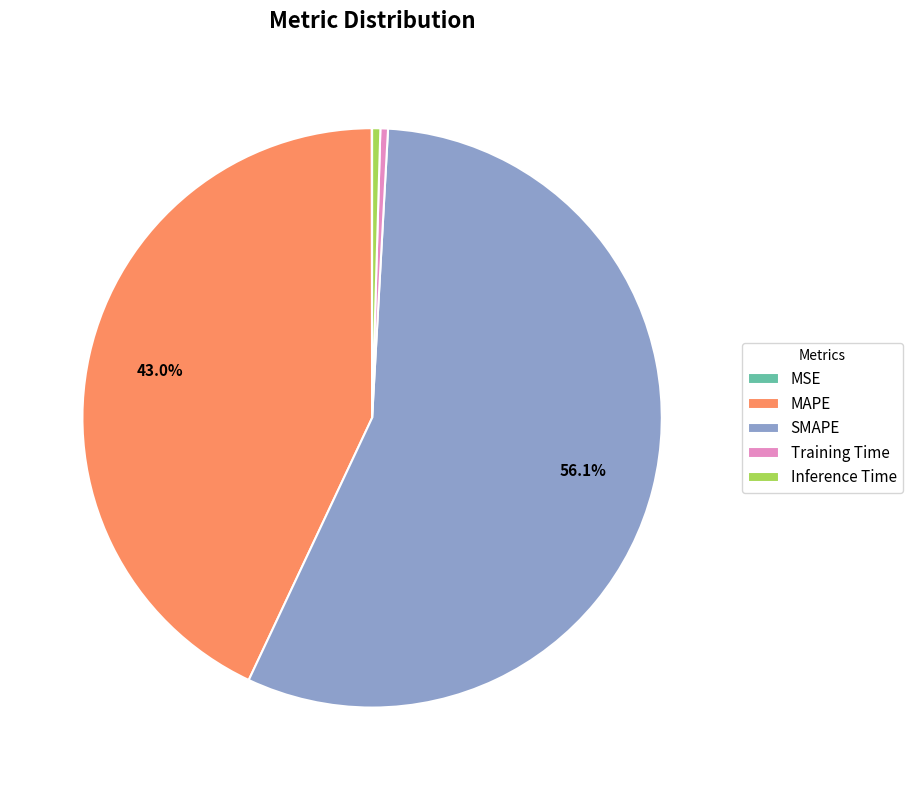

What percentage do SMAPE and MAPE together represent?

99.1%